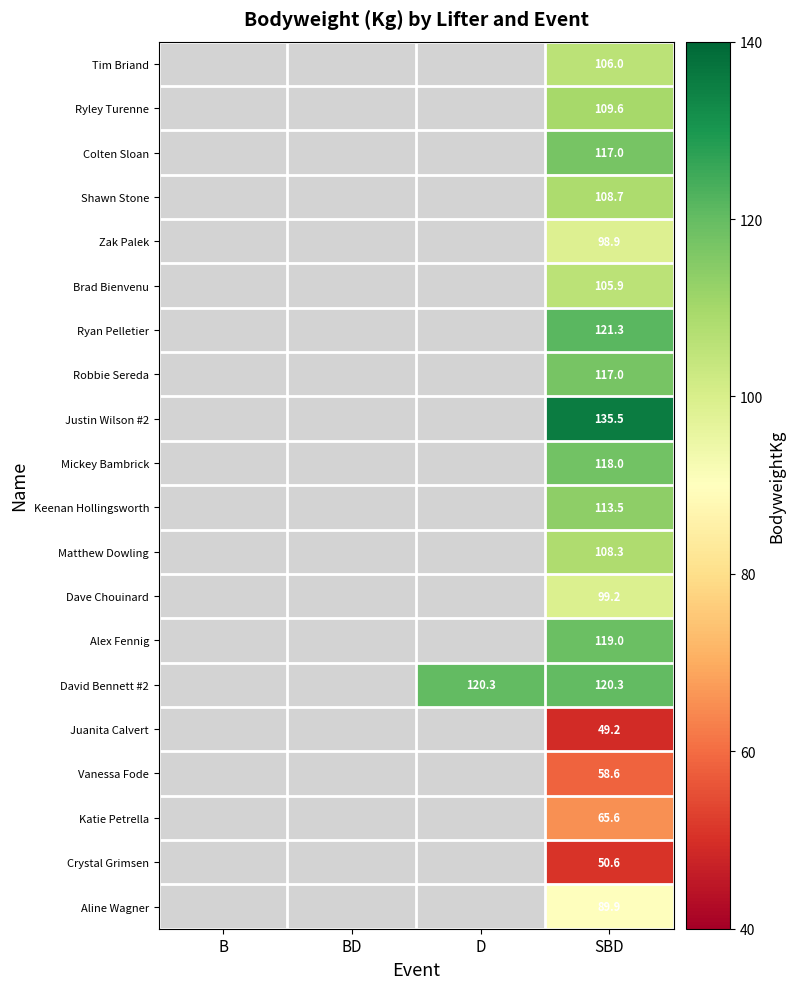

True or false: David Bennett #2 has a value of 197.4 at D.

False